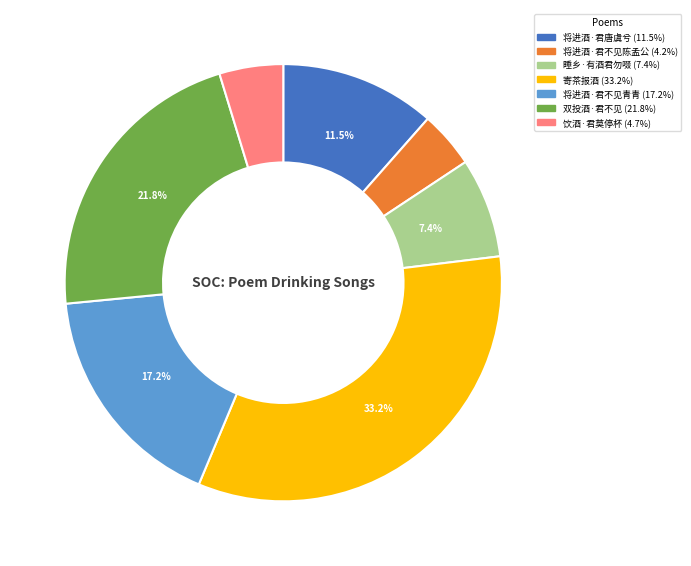

Count the number of slices in the pie.

7